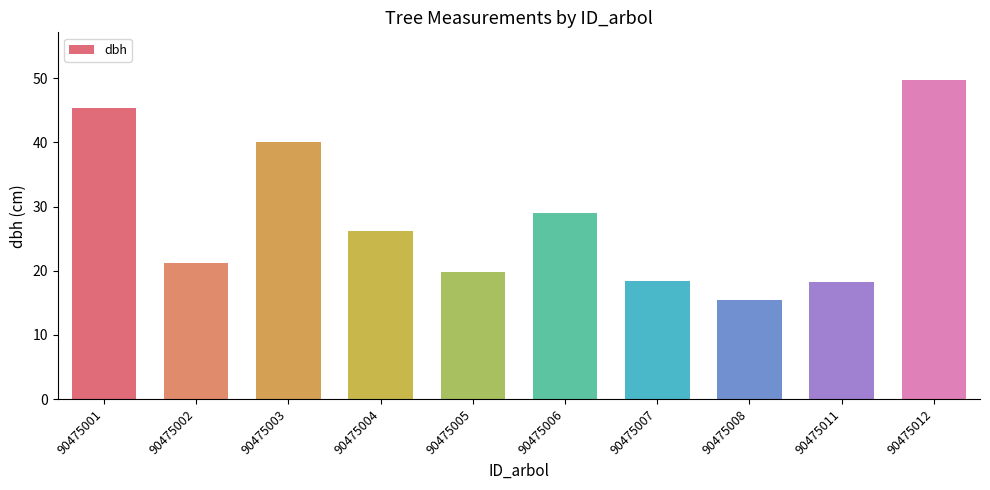

What value does the data have at 90475001?

45.4